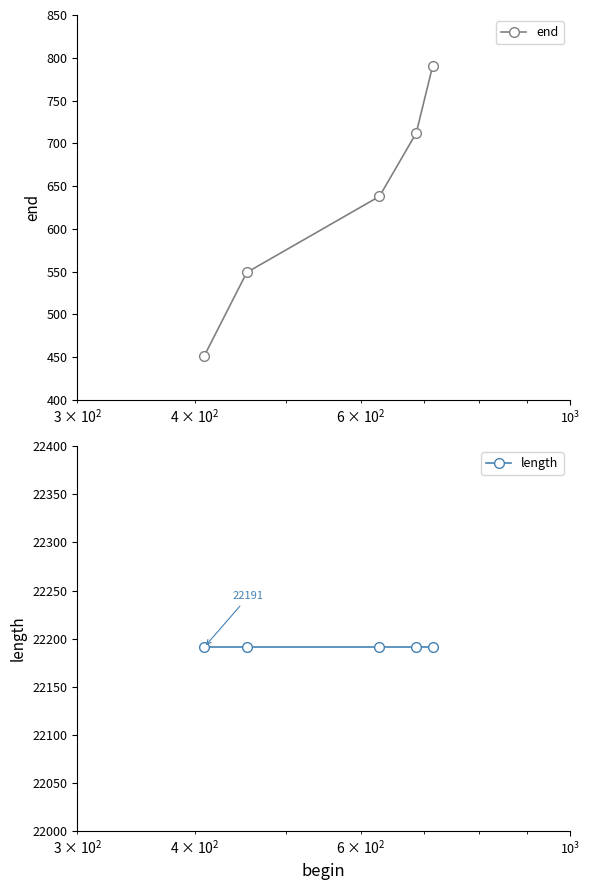

List the series in order of their peak value, highest first.

length, end